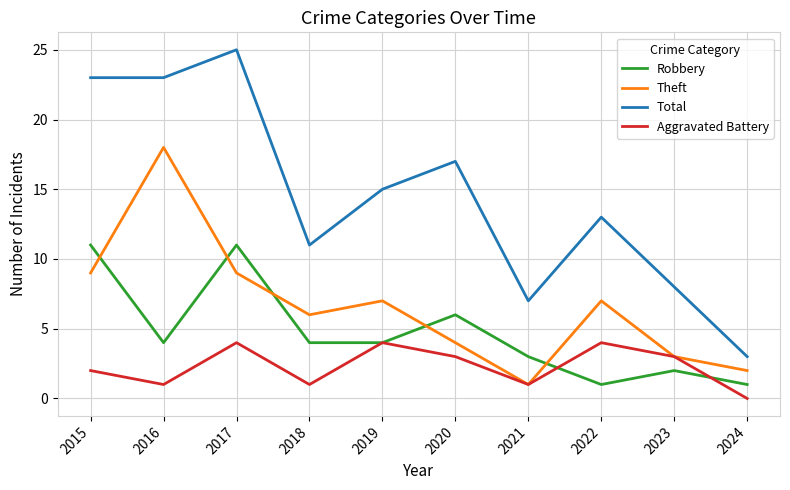

Which series has the largest range (max minus min)?

Total